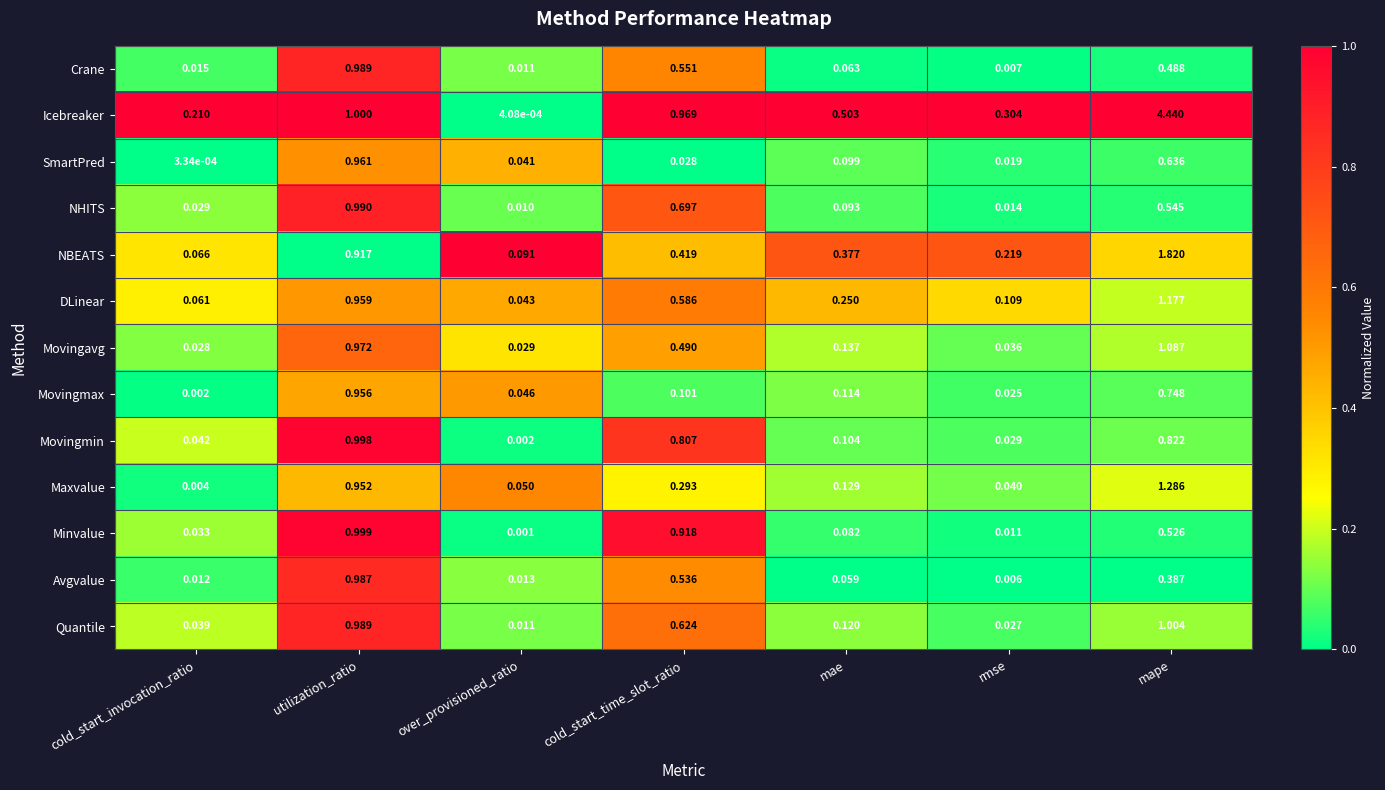

Rank the series by their maximum value, from highest to lowest.

Icebreaker, NBEATS, Maxvalue, DLinear, Movingavg, Quantile, Minvalue, Movingmin, NHITS, Crane, Avgvalue, SmartPred, Movingmax